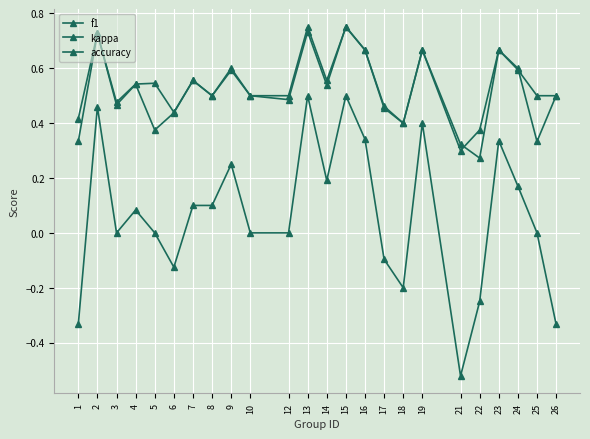

At 6, list the series in order from smallest to largest.

kappa, accuracy, f1